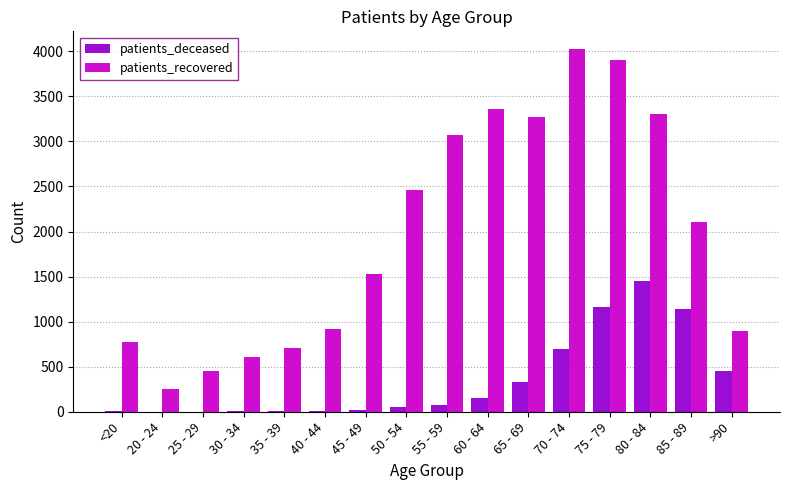

Which category has the highest value in the patients_deceased series?

80 - 84